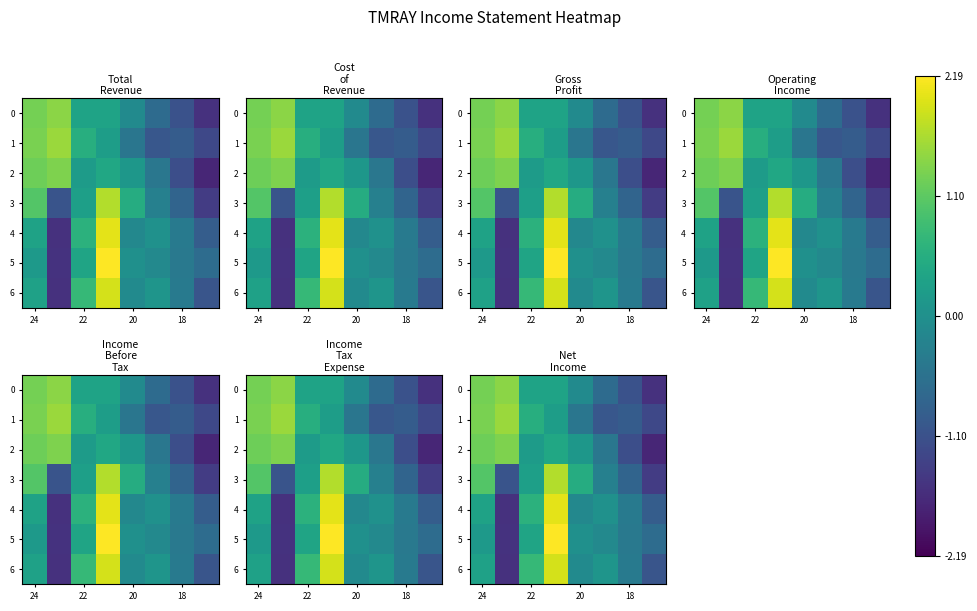

What is the maximum value for 4?

2.0